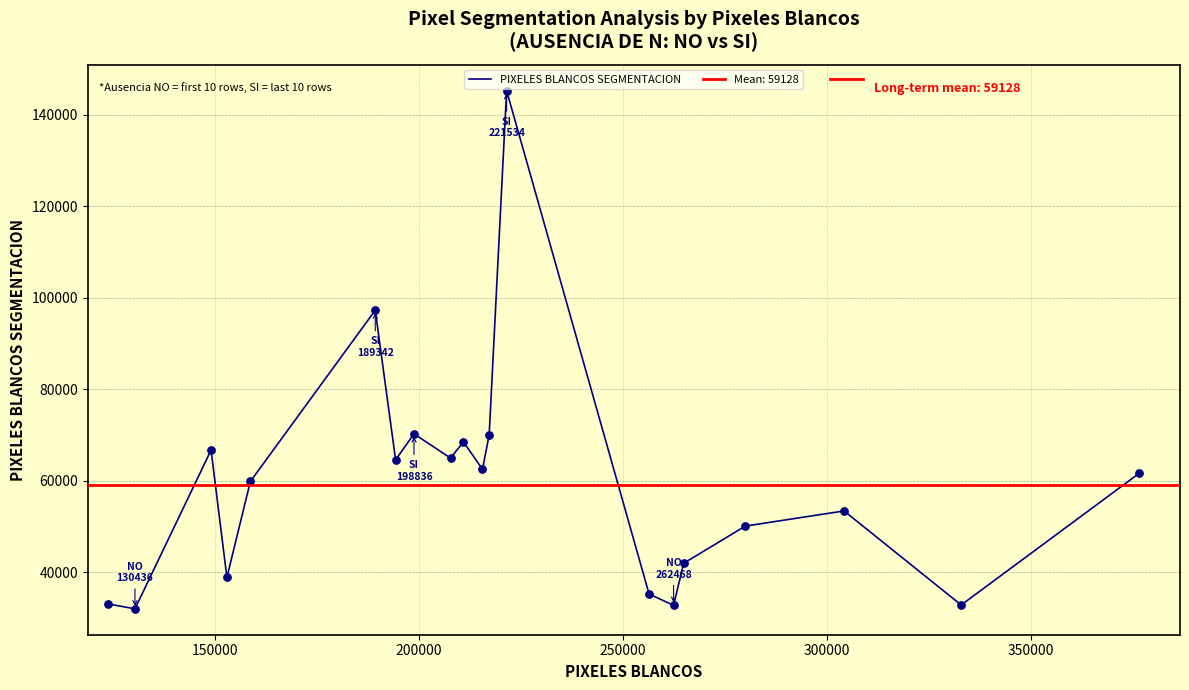

What is the minimum value for PIXELES BLANCOS SEGMENTACION?

32067